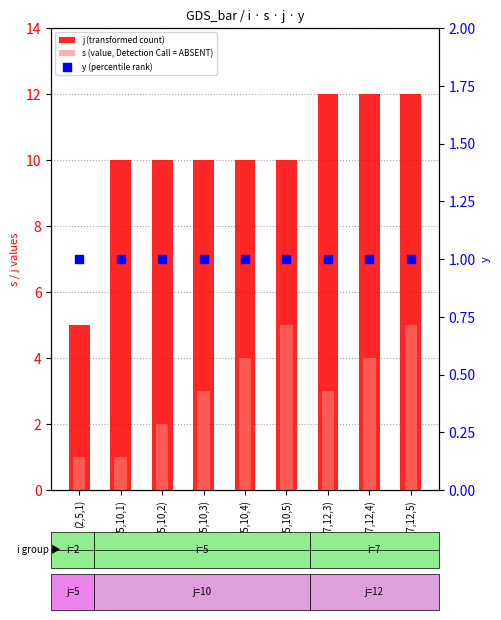

At how many categories does at least one series exceed 10?

3